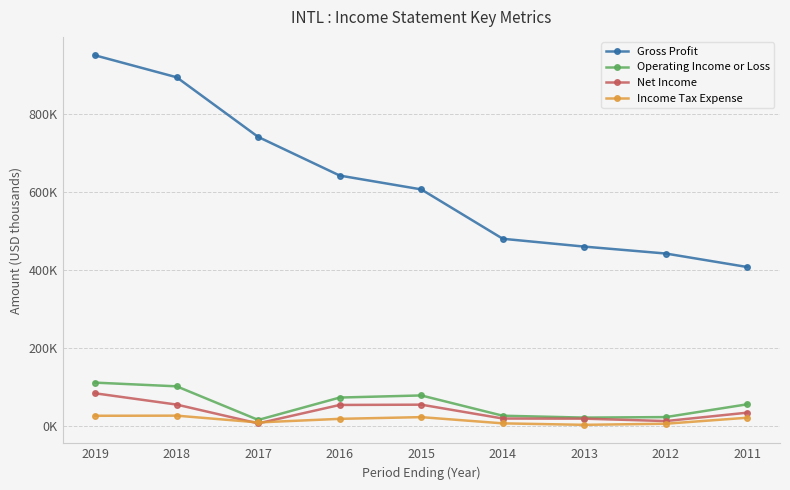

Rank the series by their maximum value, from highest to lowest.

Gross Profit, Operating Income or Loss, Net Income, Income Tax Expense